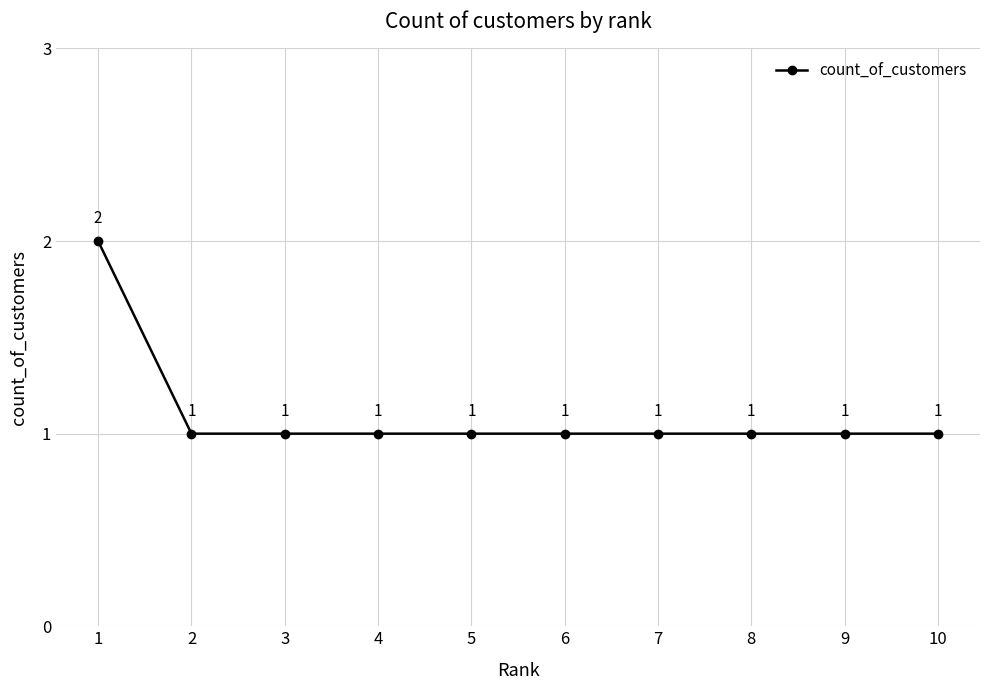

Reading left to right, list all the values displayed in this chart.

2	1	1	1	1	1	1	1	1	1